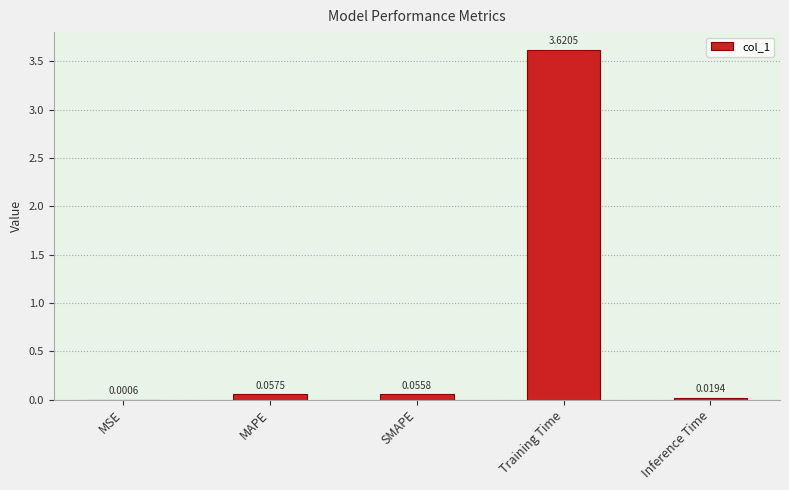

Which label corresponds to the largest value in the chart?

Training Time